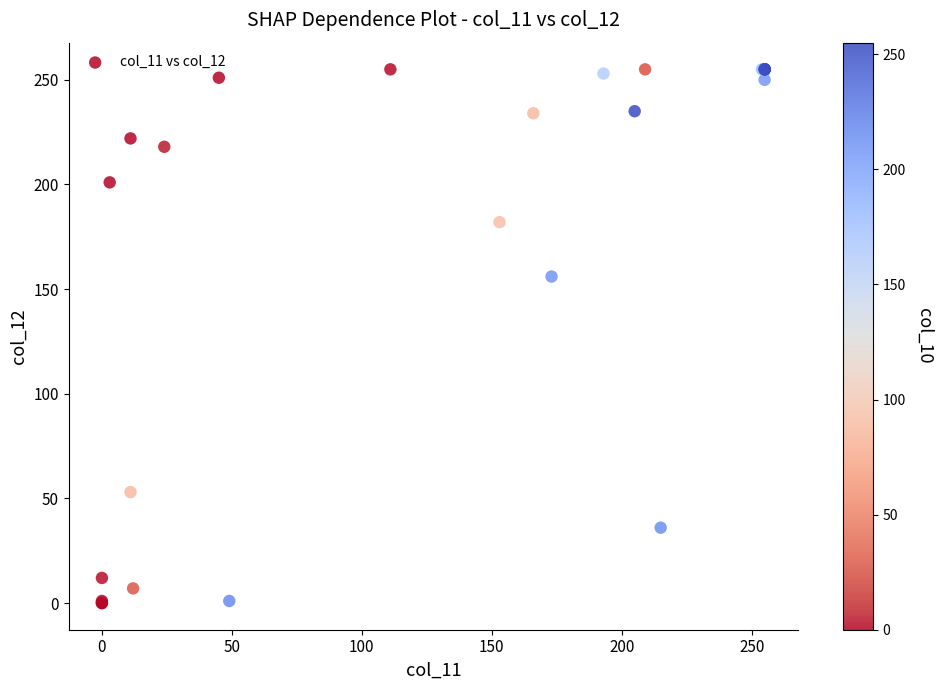

What Y value in the scatter plot is closest to 127?

156